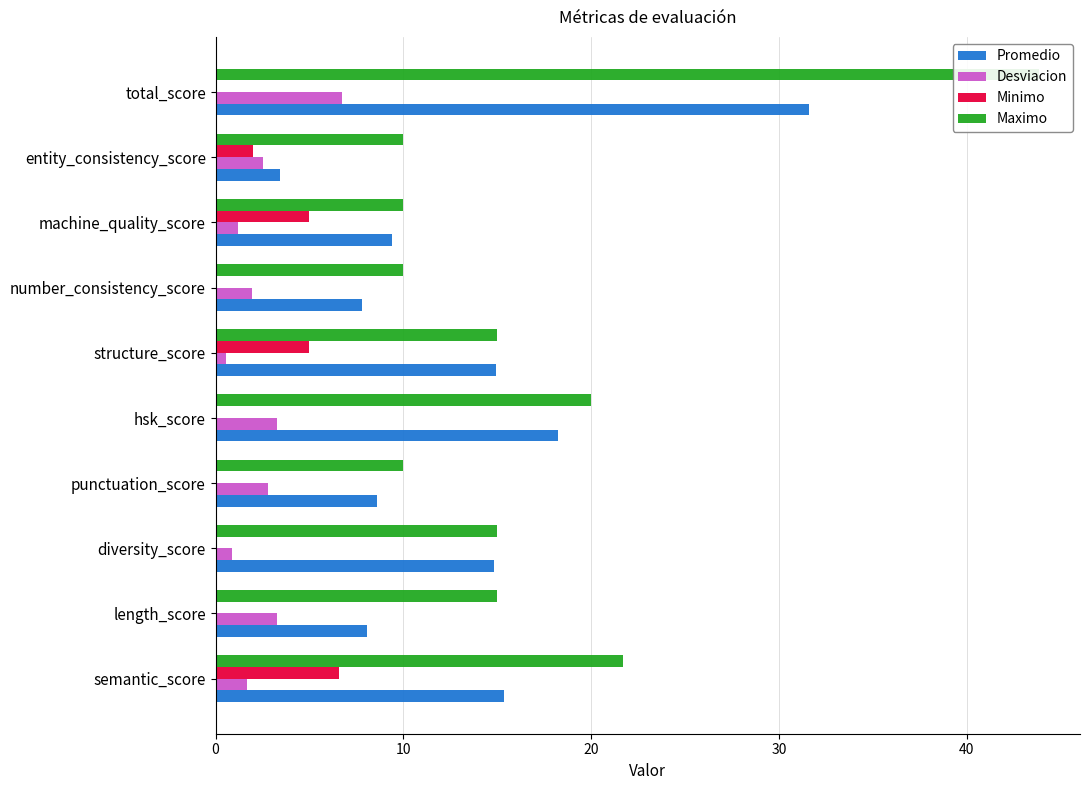

The value of Promedio at diversity_score is 14.8. True or false?

True